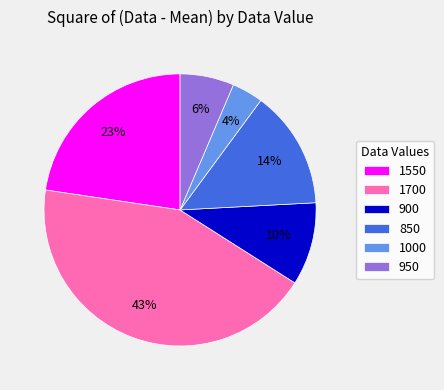

Between 950 and 850, which is larger?

850